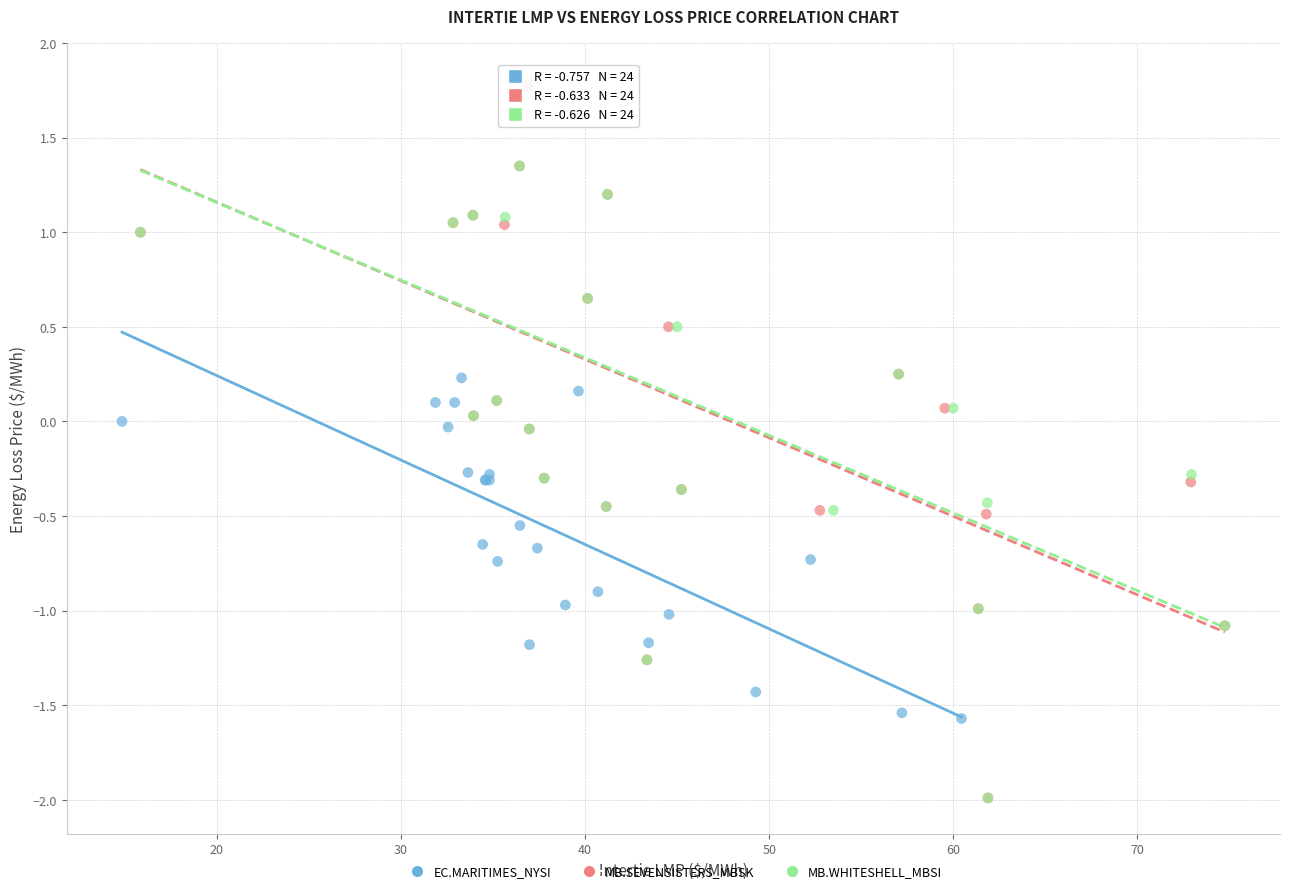

Which series has the largest Y range (max minus min)?

MB.WHITESHELL_MBSI